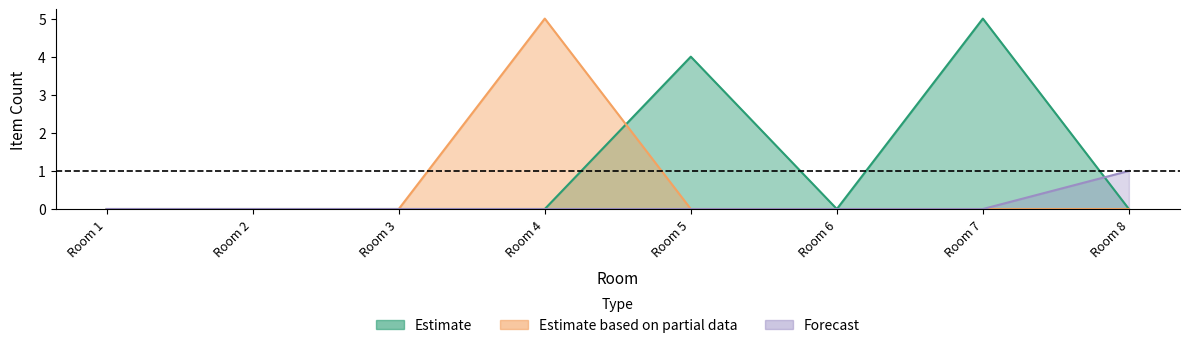

Reading left to right, list all the values displayed in this chart.

col_2: Room 1=0	Room 2=0	Room 3=0	Room 4=0	Room 5=4	Room 6=0	Room 7=5	Room 8=0
col_4: Room 1=0	Room 2=0	Room 3=0	Room 4=5	Room 5=0	Room 6=0	Room 7=0	Room 8=0
col_5: Room 1=0	Room 2=0	Room 3=0	Room 4=0	Room 5=0	Room 6=0	Room 7=0	Room 8=1